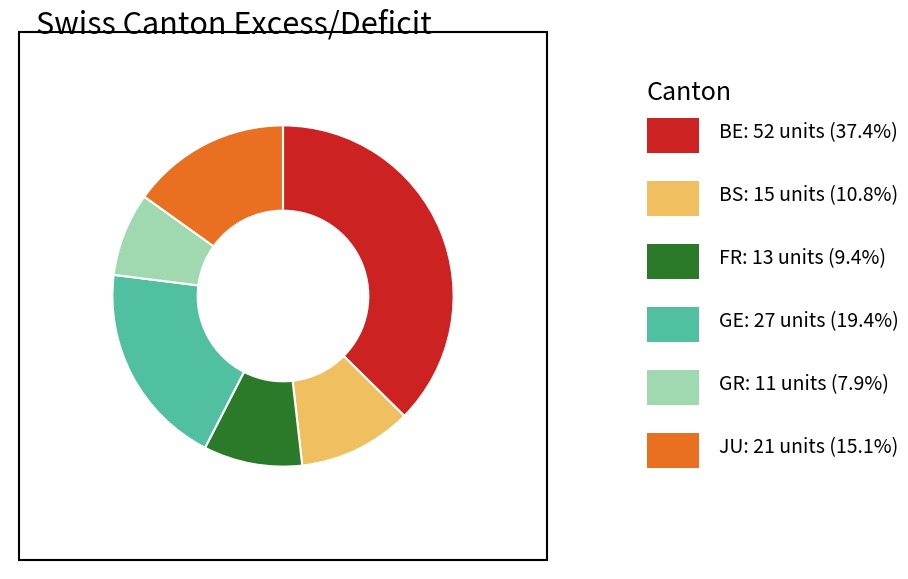

Does any single category account for the majority?

No